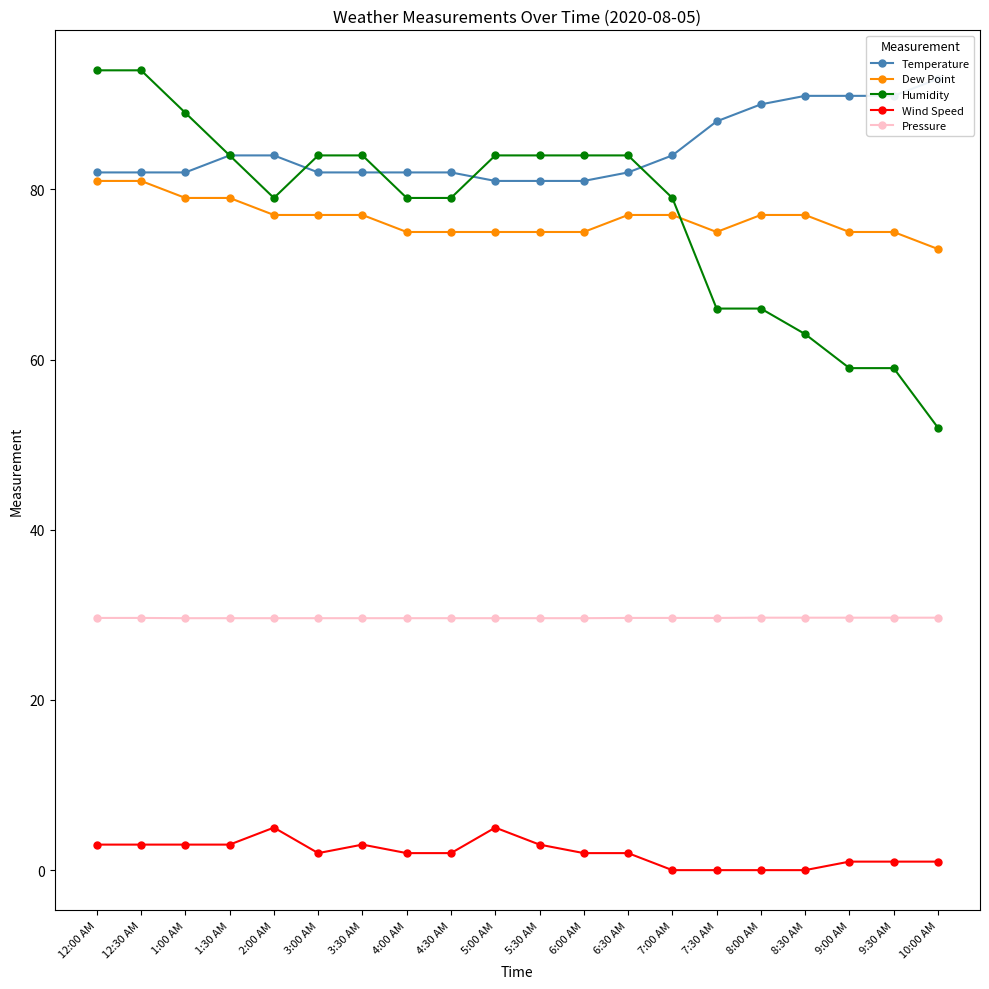

What is the spread (max minus min) of values at 12:30 AM?

91.0